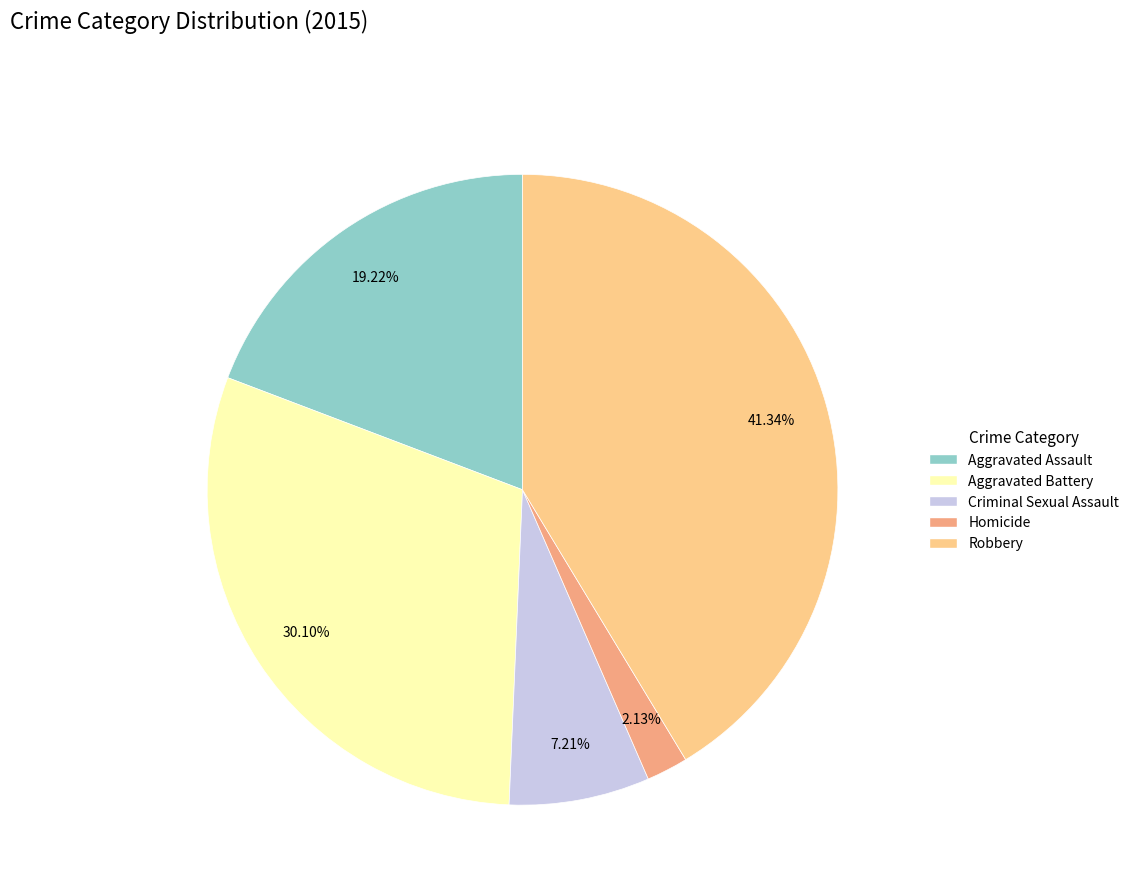

What is the ratio of the value at Aggravated Battery to the value at Homicide?

14.1